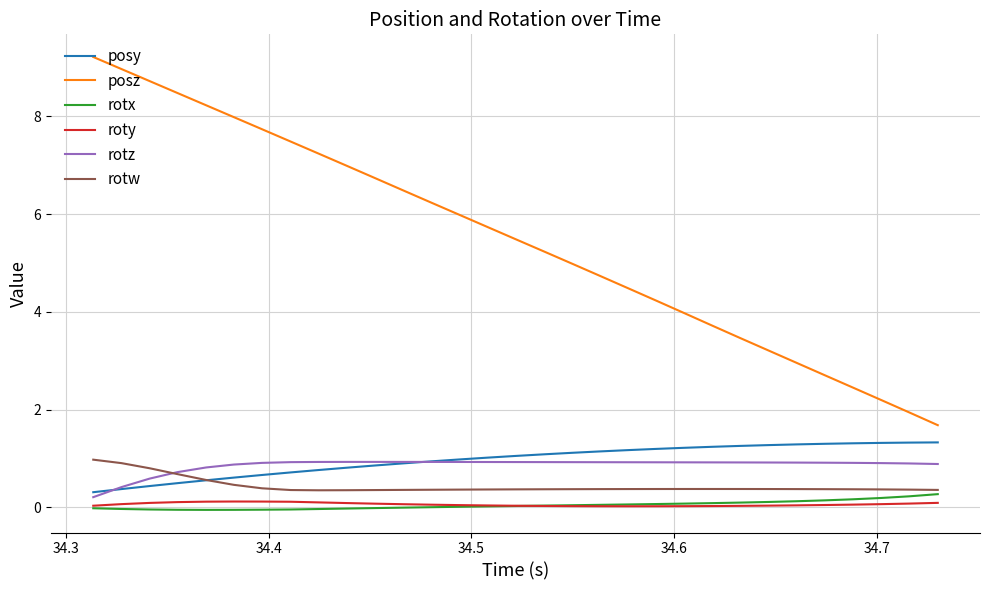

What is the highest value of the rotw series?

1.0